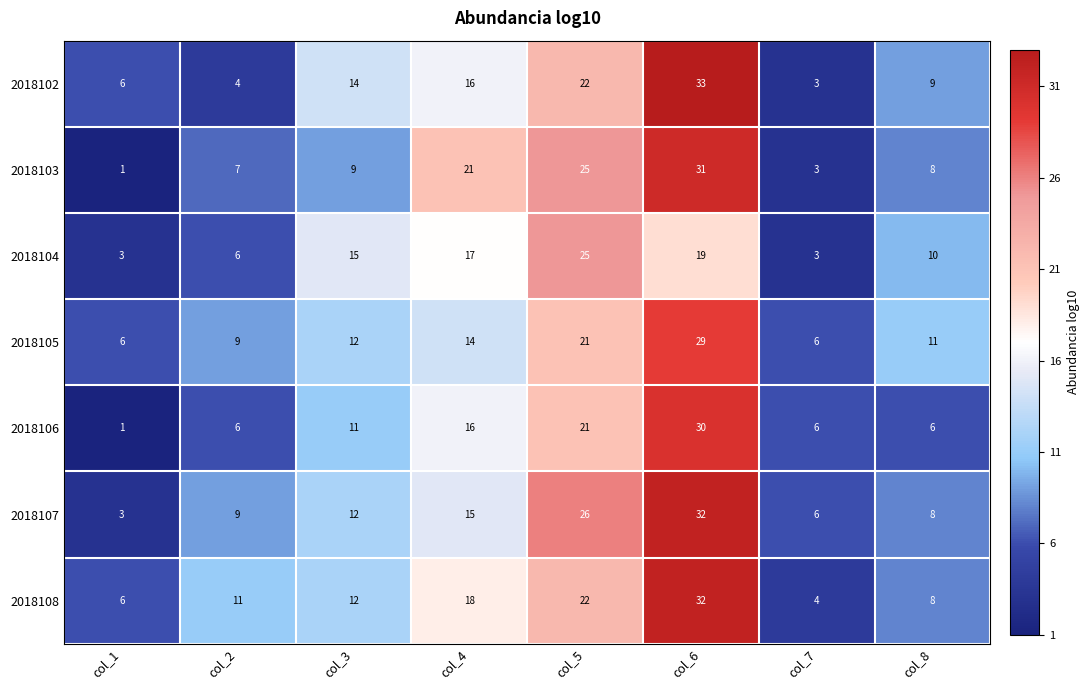

At which label is 2018105 closest to 17?

col_4